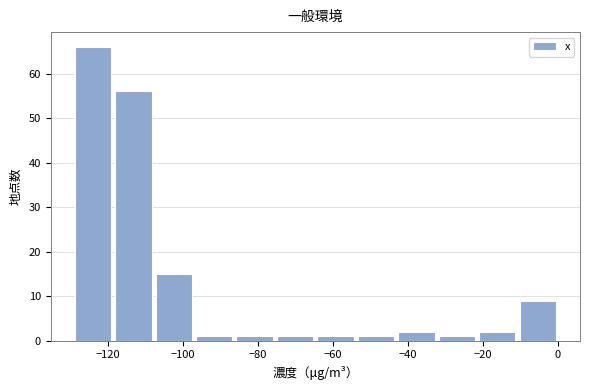

Reading left to right, transcribe this chart: for each bar, give the range it covers on the x-axis and its height. Neither the bar edges nor the heights are printed on the chart, so give them approximately, as read against the axes.

-130 to -118: 66
-118 to -108: 56
-108 to -98: 15
-98 to -86: 1
-86 to -76: 1
-76 to -64: 1
-64 to -54: 1
-54 to -44: 1
-44 to -32: 2
-32 to -22: 1
-22 to -10: 2
-10 to 0: 9